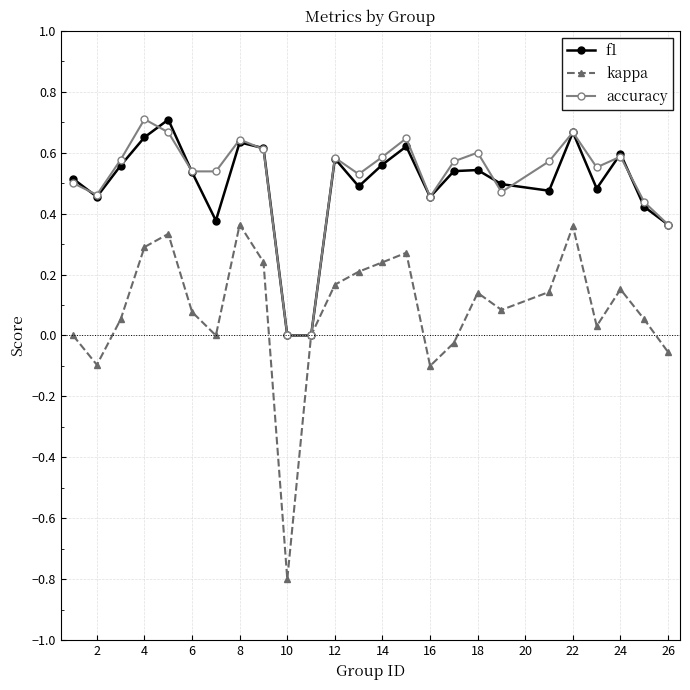

What is the minimum value for kappa?

-0.8